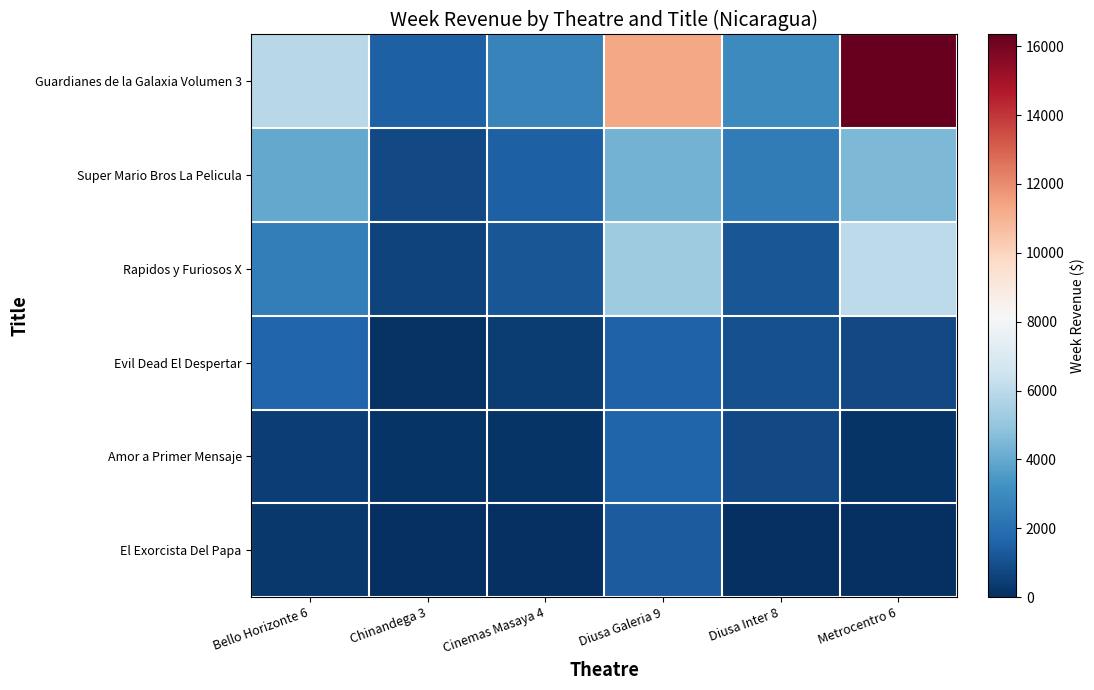

What is the total value across all series at Metrocentro 6?

27845.3